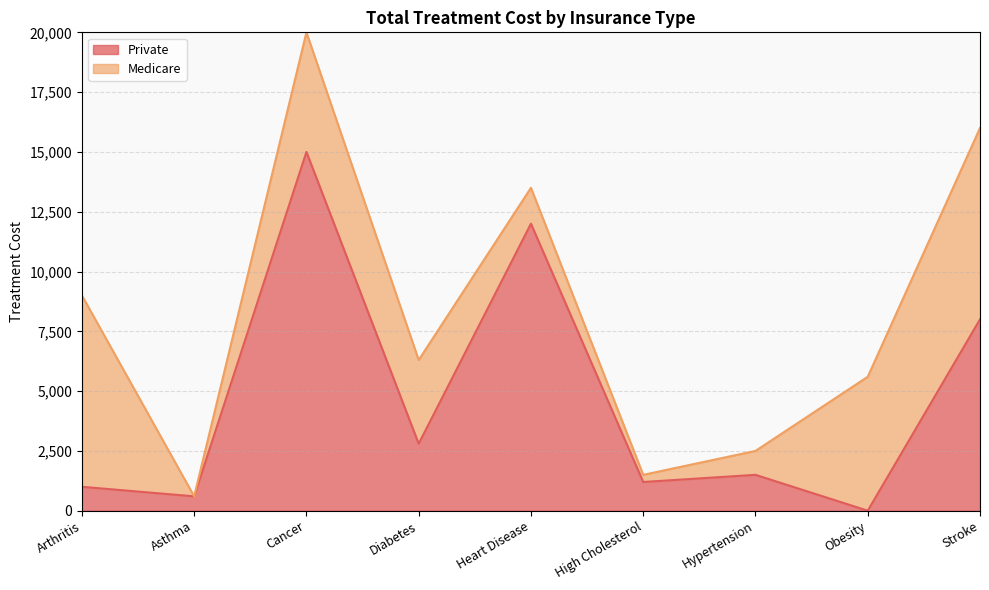

What is the label of the 6th point from the right?

Diabetes